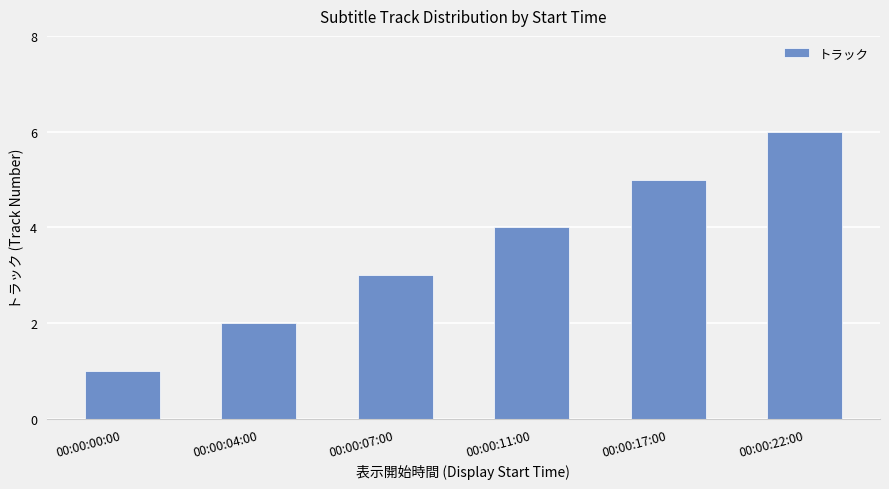

Rank the categories by value from lowest to highest.

00:00:00:00, 00:00:04:00, 00:00:07:00, 00:00:11:00, 00:00:17:00, 00:00:22:00